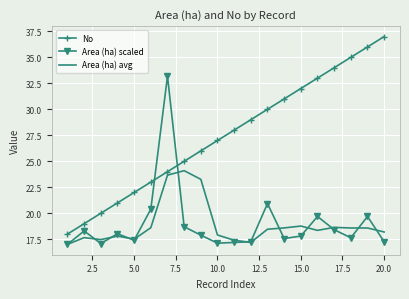

What is the lowest value of the No series?

18.0